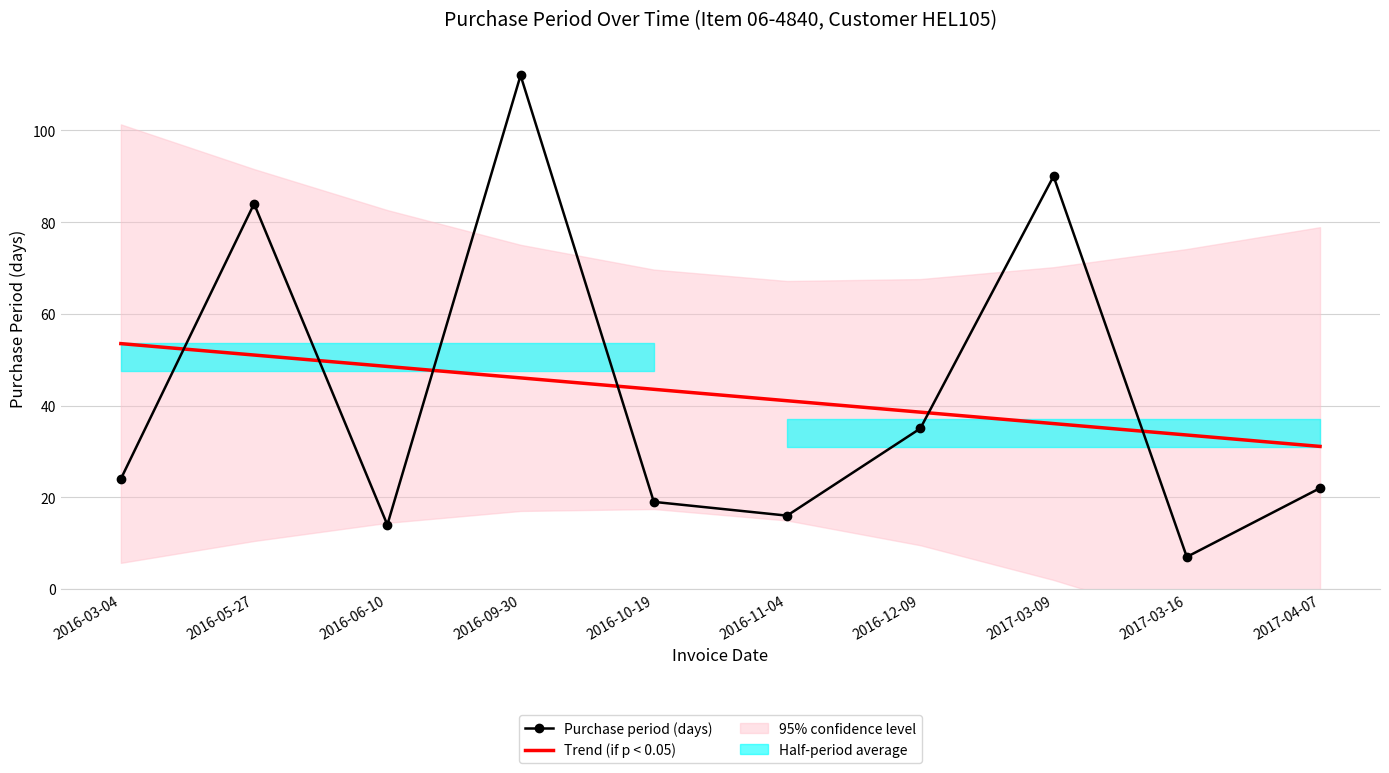

List the labels in order of Purchase period (days) value, largest first.

2016-09-30, 2017-03-09, 2016-05-27, 2016-12-09, 2016-03-04, 2017-04-07, 2016-10-19, 2016-11-04, 2016-06-10, 2017-03-16